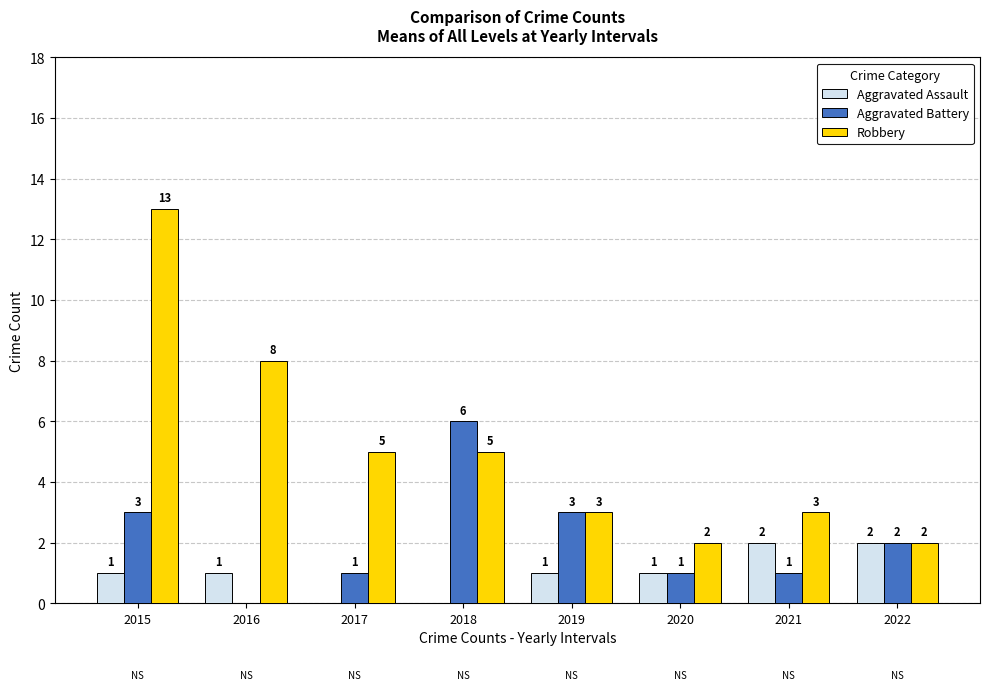

Is it true that Aggravated Assault equals 1 at 2015?

True